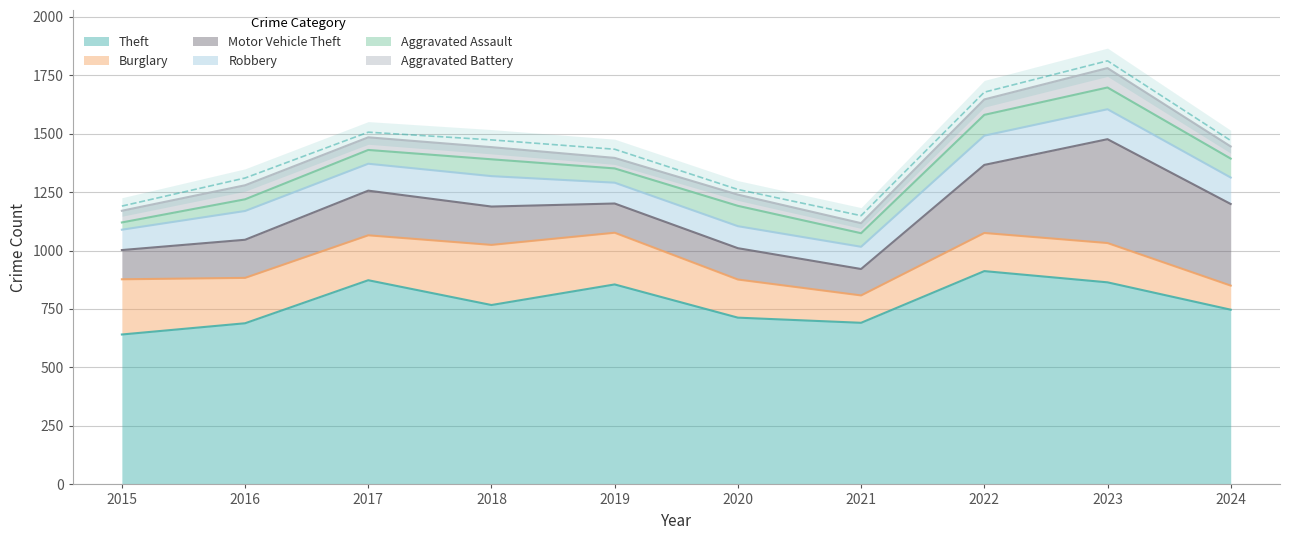

True or false: Motor Vehicle Theft has a value of 200 at 2015.

False